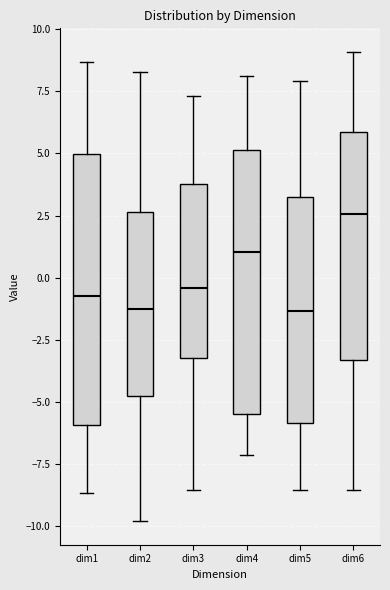

Reading left to right, transcribe this box plot: for each box, give where its median line is, the range the box spans, and where its two whiskers end, as read against the y-axis. The values are not printed on the chart, so give them approximately, as read against the axis.

dim1: median -0.5, box -6.0 to 5.0, whiskers -8.5 to 8.5
dim2: median -1.5, box -5.0 to 2.5, whiskers -10.0 to 8.5
dim3: median -0.5, box -3.0 to 4.0, whiskers -8.5 to 7.5
dim4: median 1.0, box -5.5 to 5.0, whiskers -7.0 to 8.0
dim5: median -1.5, box -6.0 to 3.5, whiskers -8.5 to 8.0
dim6: median 2.5, box -3.5 to 6.0, whiskers -8.5 to 9.0